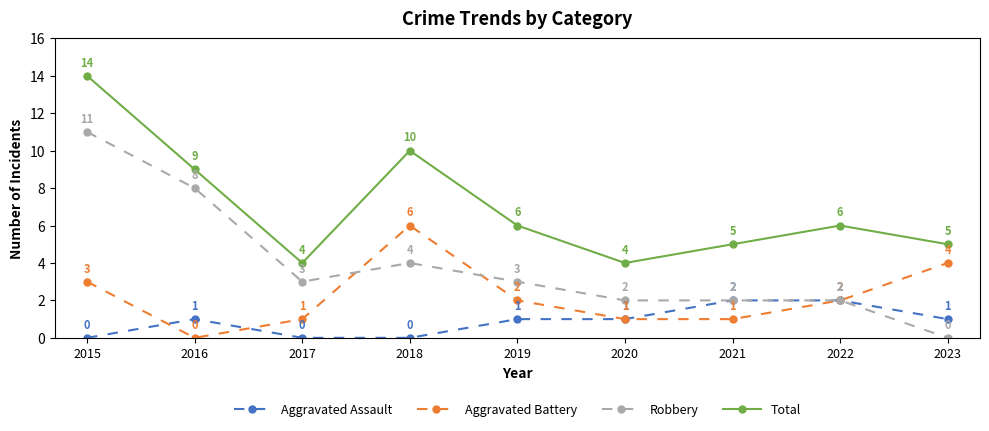

At which label does Aggravated Battery reach its peak?

2018